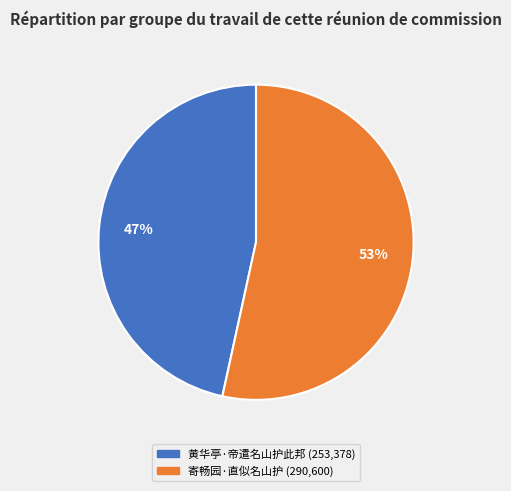

Which has a higher value, 黄华亭·帝遣名山护此邦 or 寄畅园·直似名山护?

寄畅园·直似名山护